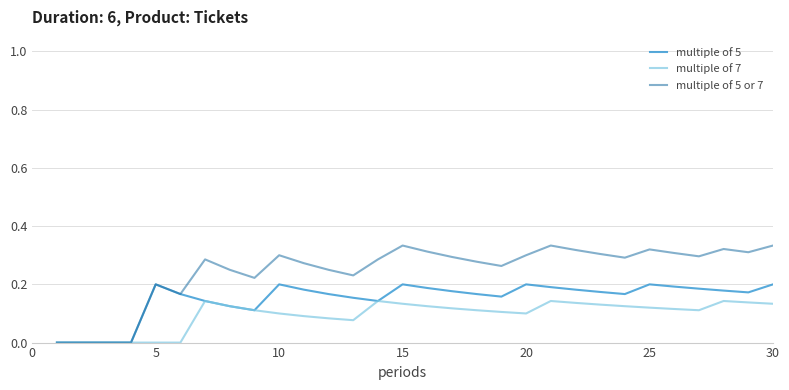

List the series in order of their peak value, highest first.

multiple of 5 or 7, multiple of 5, multiple of 7